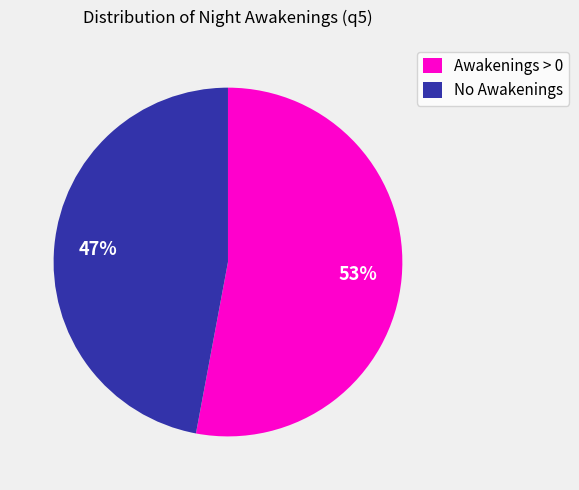

Is it true that Awakenings > 0 is 53% of the pie?

True